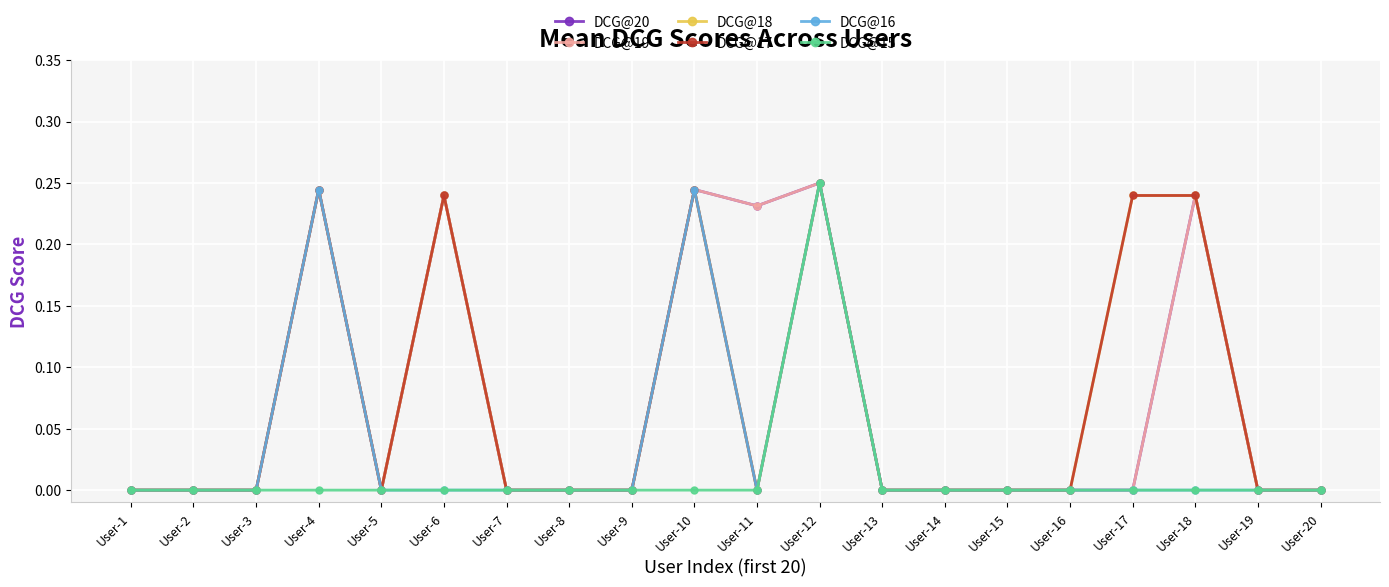

How many lines are shown in the chart?

6